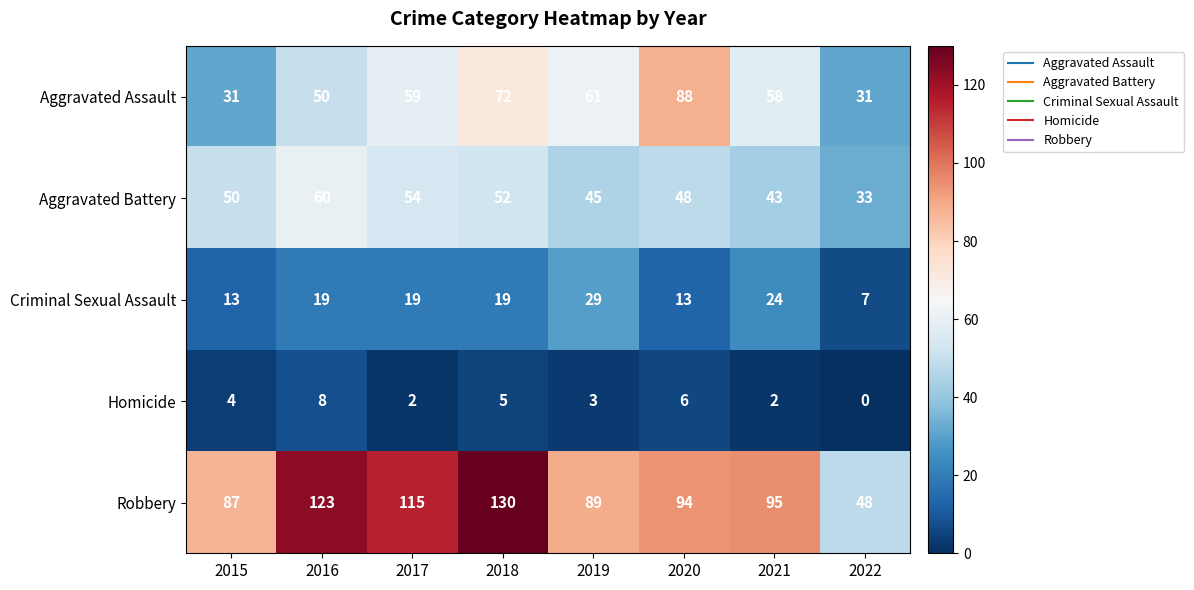

At which label is Aggravated Assault closest to 59?

2017